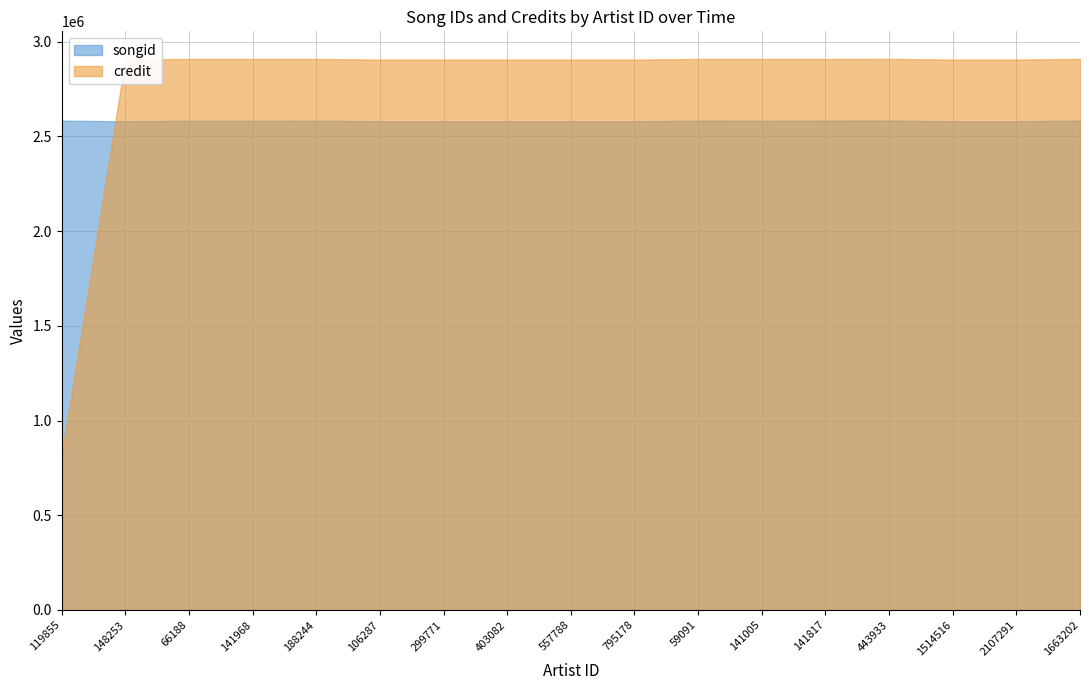

Read the songid value at 141968.

2582884